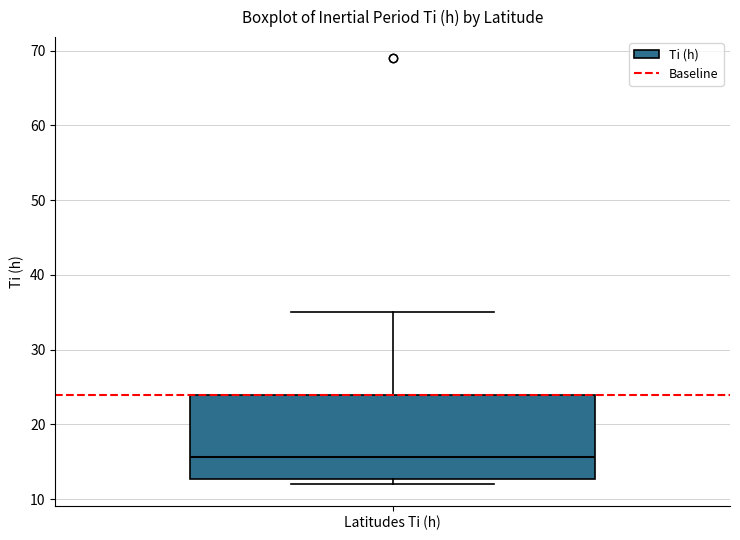

Where does the upper whisker of the box for Latitudes Ti (h) end on the y-axis? The values are not printed on the chart, so give them approximately, as read against the axis.

35